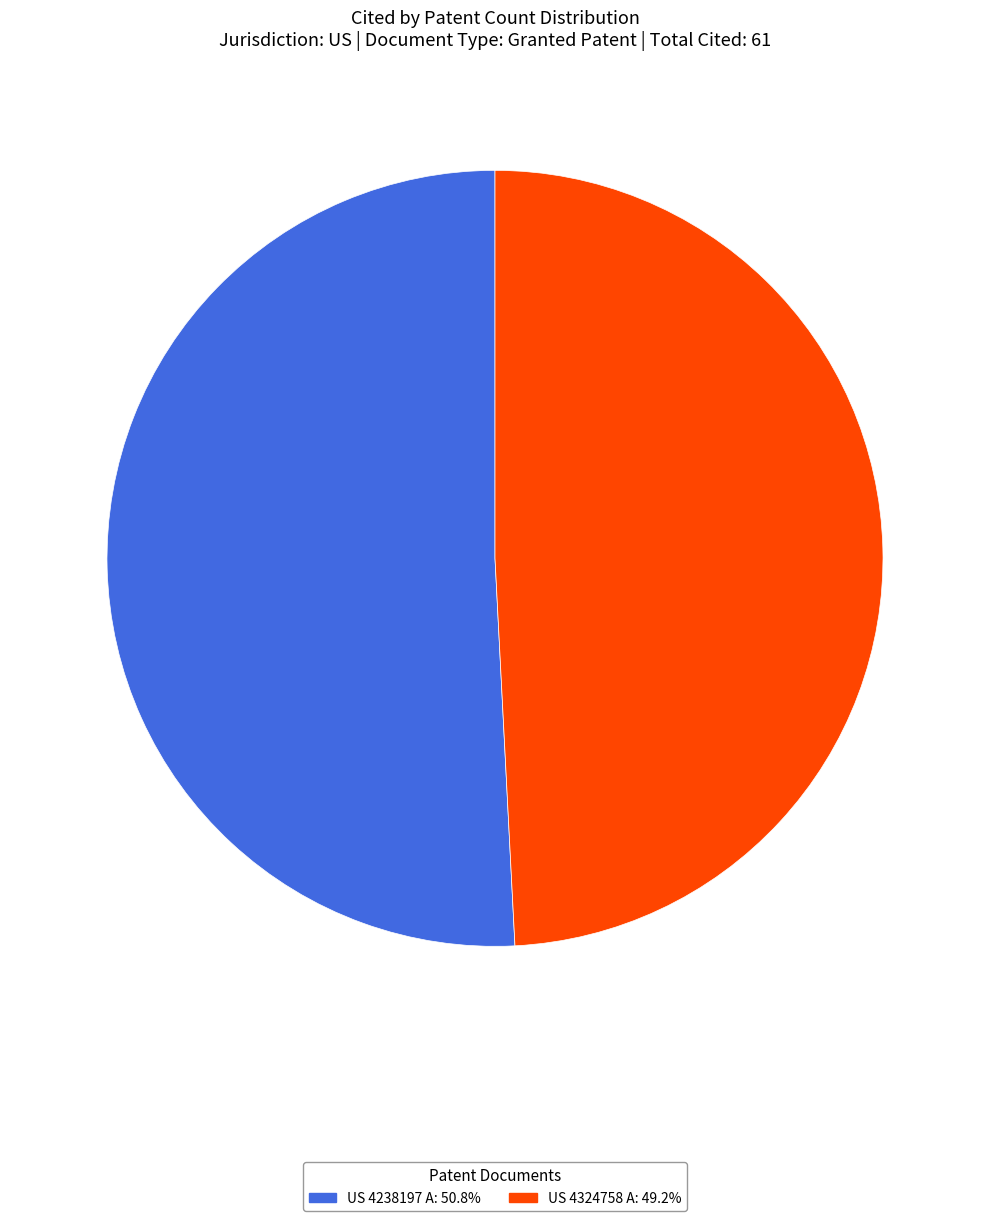

Do US 4324758 A and US 4238197 A together represent more than half of the pie?

Yes